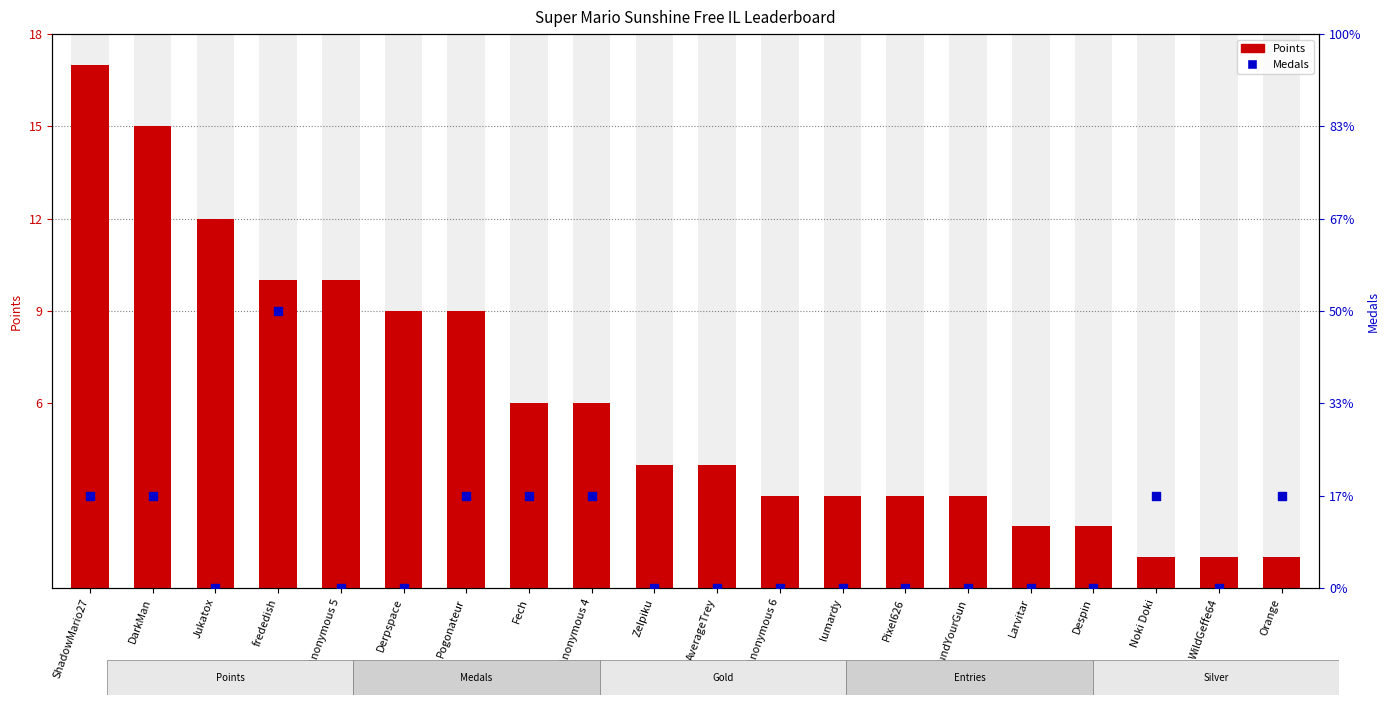

At which category is the sum across all series the highest?

ShadowMario27